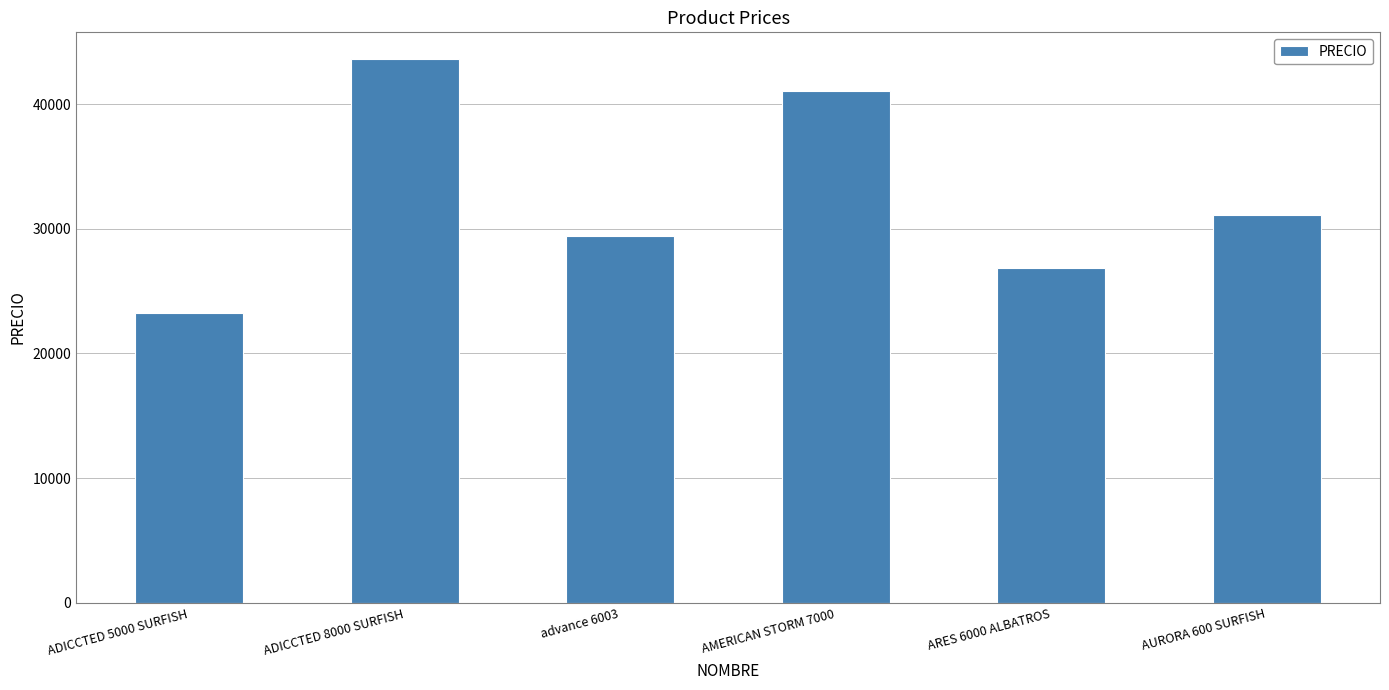

What is the difference between the maximum and second lowest values?

16740.6